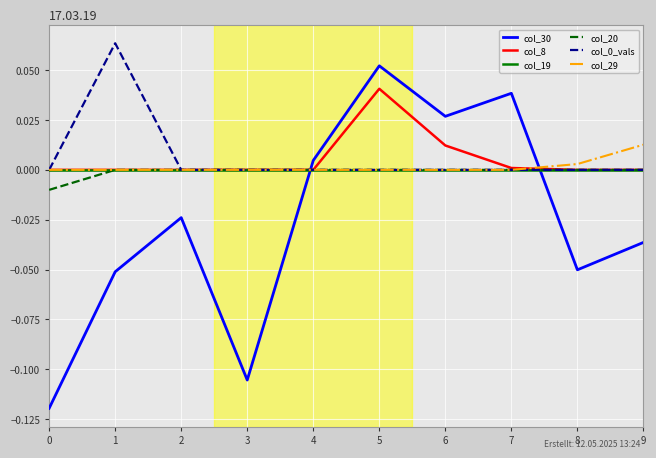

True or false: col_8 has a value of 0.0 at 0.

True